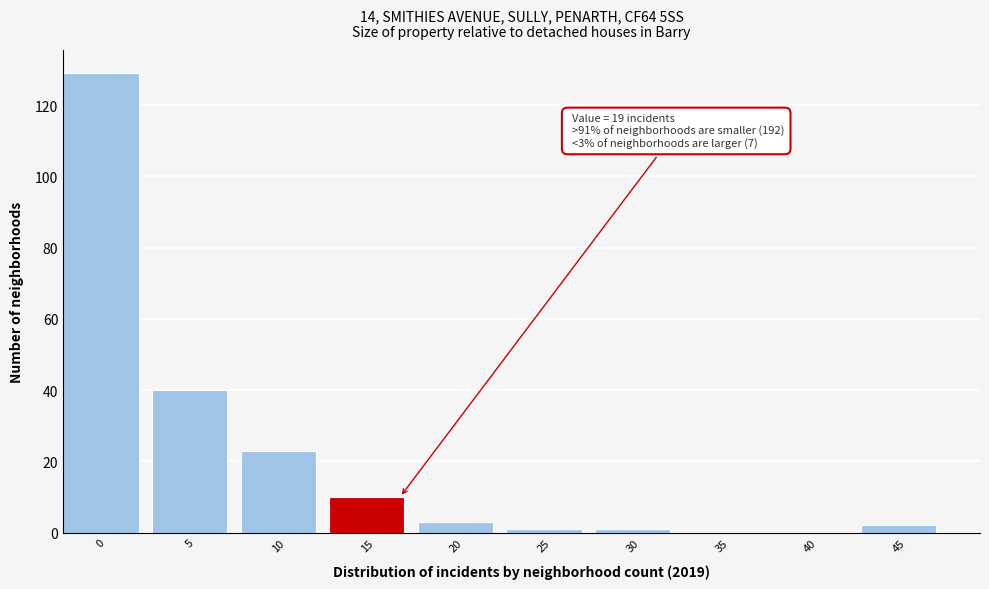

Reading right to left, transcribe all the data shown in this chart.

45=2	40=0	35=0	30=1	25=1	20=3	15=10	10=23	5=40	0=129